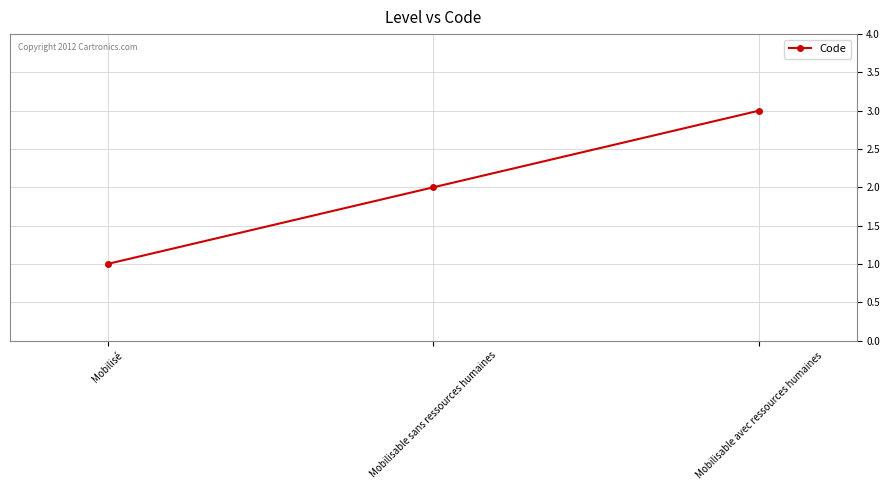

Rank the categories by value from lowest to highest.

Mobilisé, Mobilisable sans ressources humaines, Mobilisable avec ressources humaines